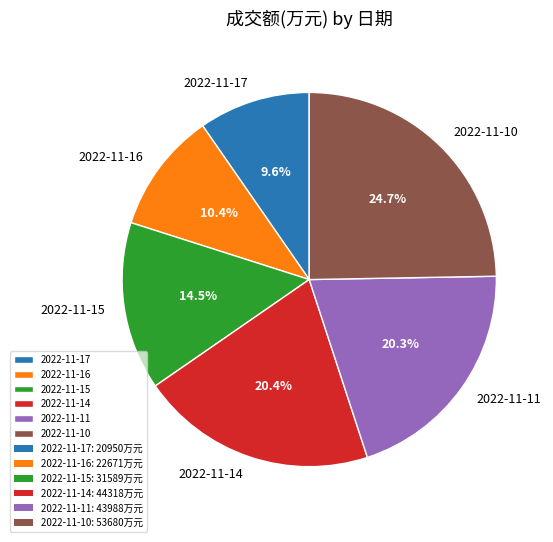

Between 2022-11-16 and 2022-11-11, which is larger?

2022-11-11